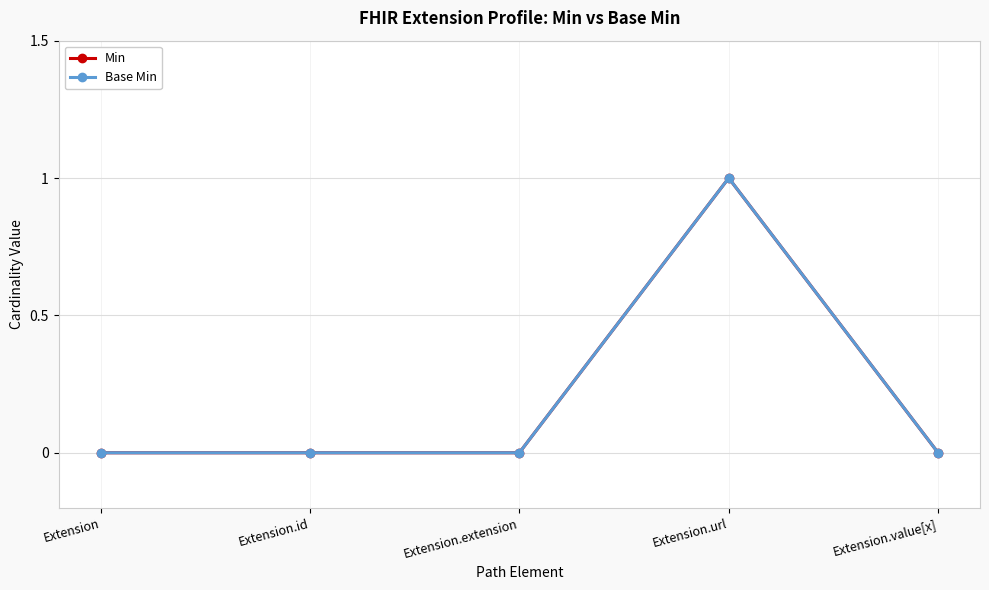

Which label corresponds to the smallest value in the chart?

Extension